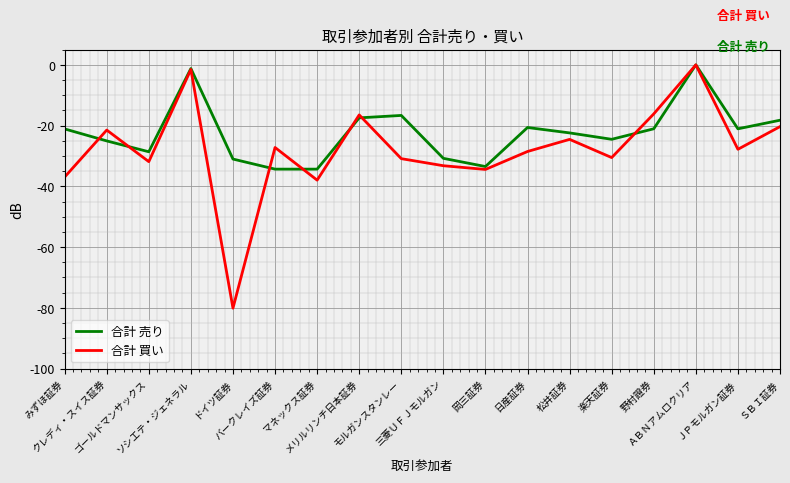

Which series has the largest total across all categories?

合計 売り